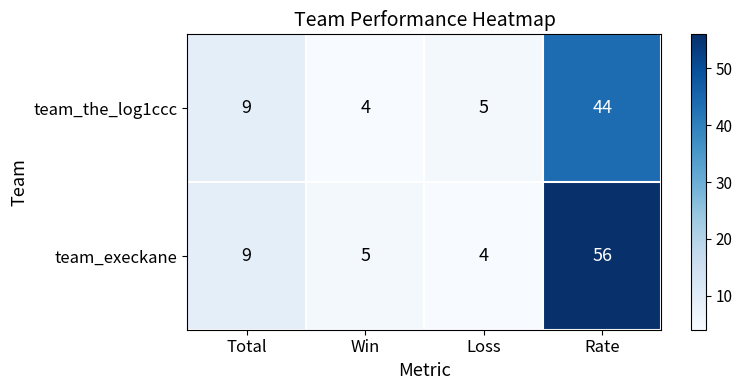

What is the total value across all series at Win?

9